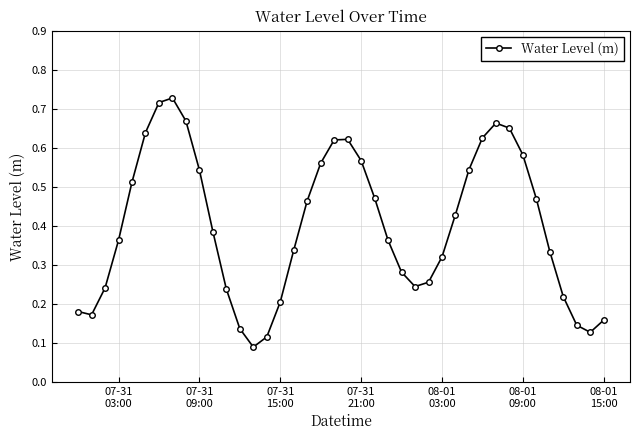

How many values are between 0 and 1?

40